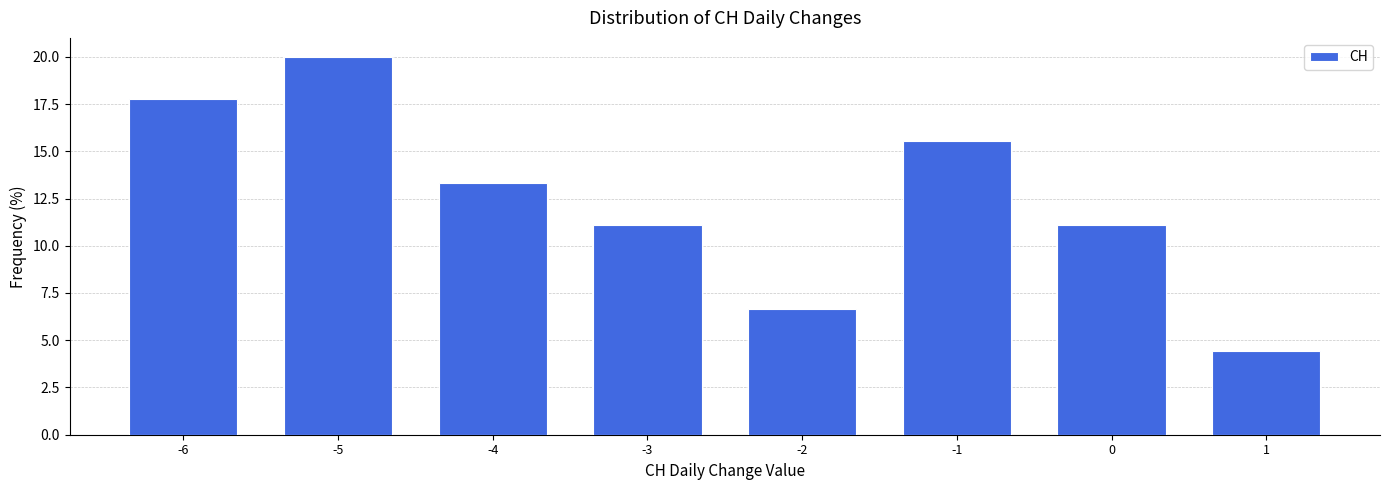

Reading left to right, list every bar in this chart as the range it spans on the x-axis followed by its height. The values are not printed on the chart, so give them approximately, as read against the axis.

-6.5 to -5.5: 18.0
-5.5 to -4.5: 20.0
-4.5 to -3.5: 13.5
-3.5 to -2.5: 11.0
-2.5 to -1.5: 6.5
-1.5 to -0.5: 15.5
-0.5 to 0.5: 11.0
0.5 to 1.5: 4.5